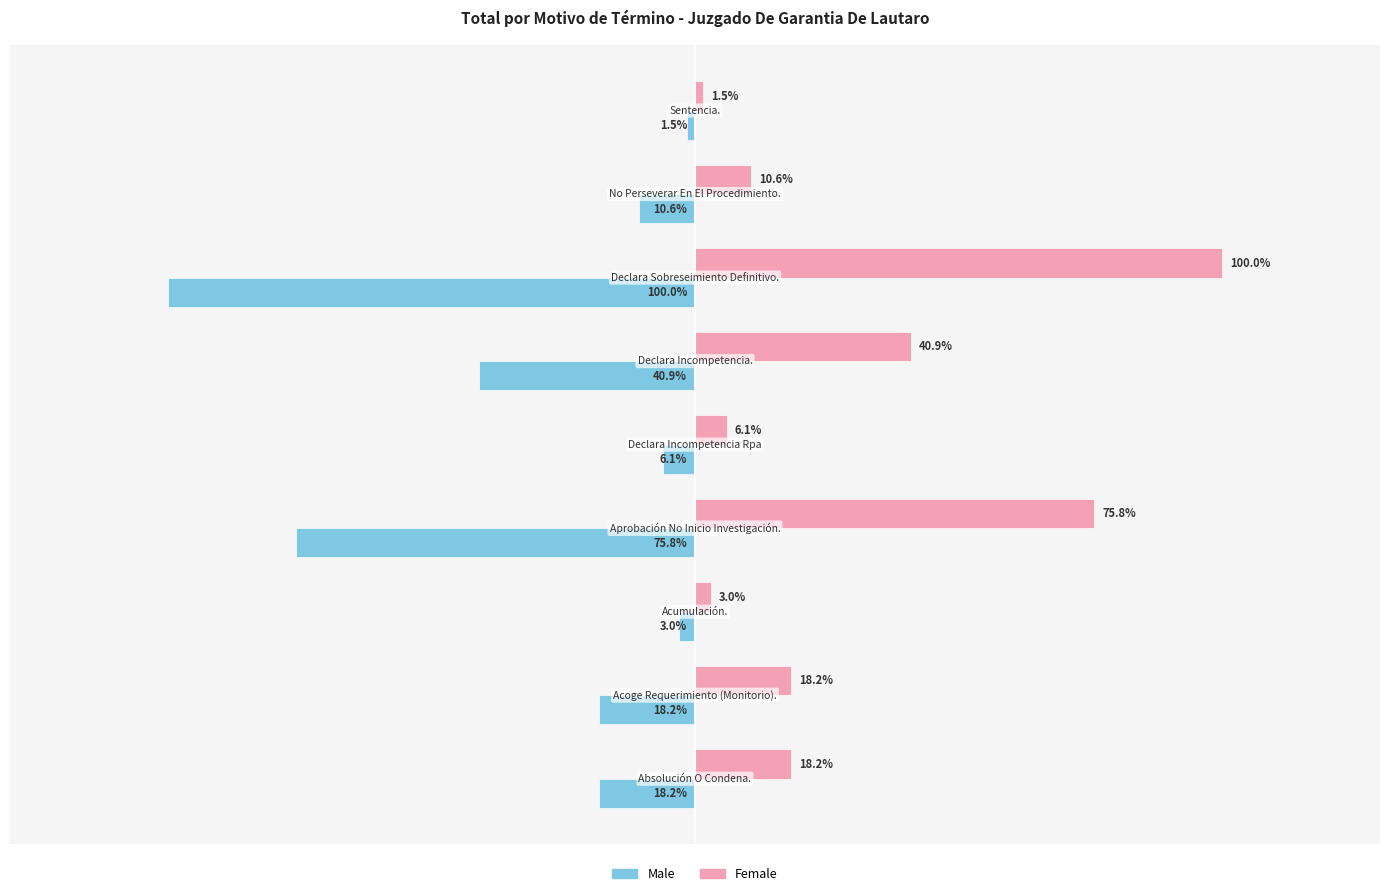

Rank the series by their maximum value, from lowest to highest.

Male, Female